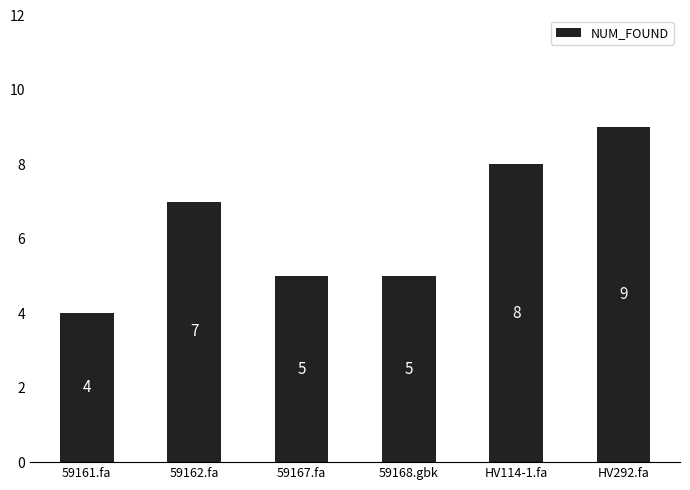

How many values are between 5 and 8?

4